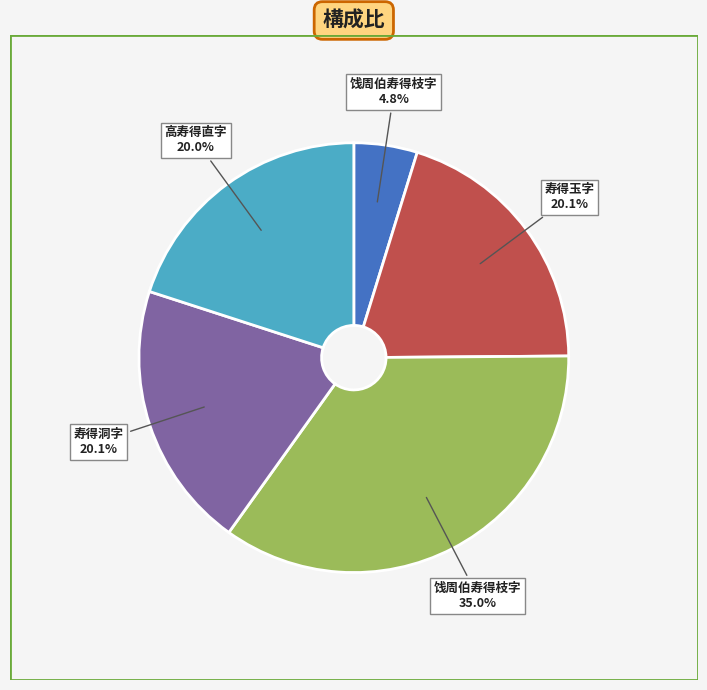

Is there any slice that represents more than half of the pie?

No